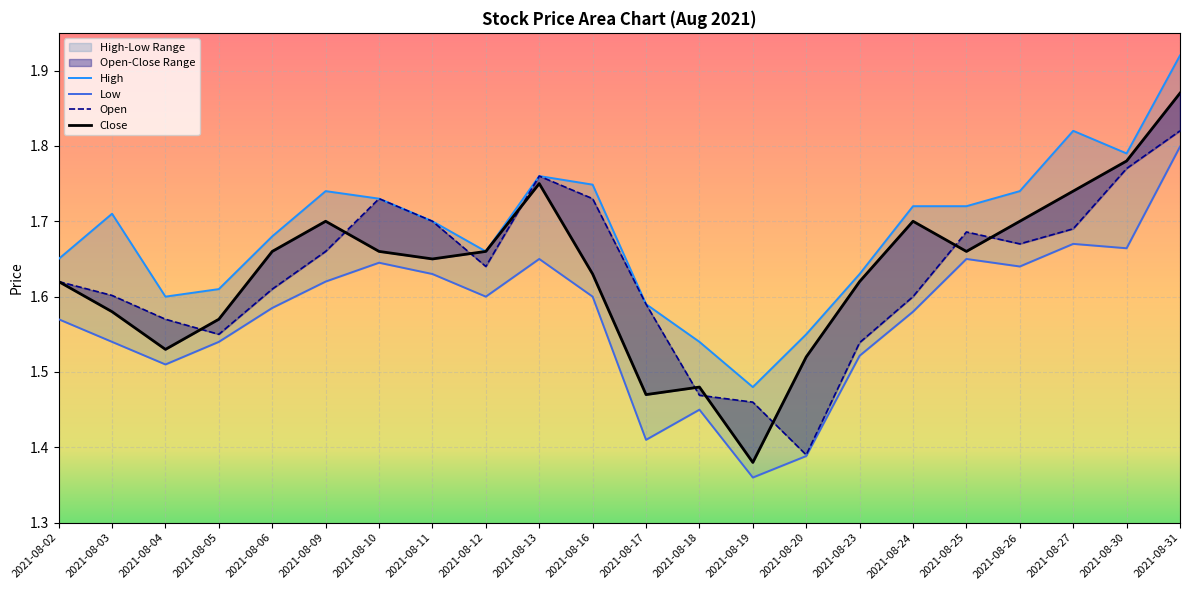

What is the sum of the Close values at 2021-08-05 and 2021-08-20?

3.1